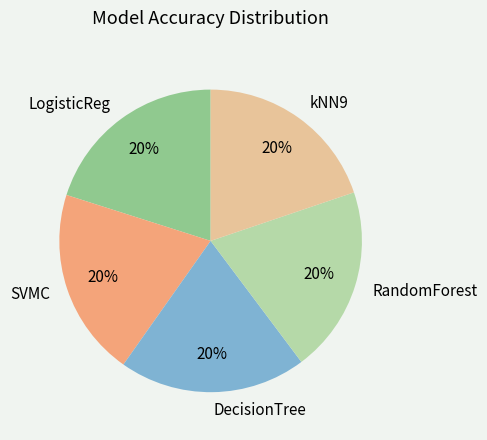

The SVMC slice represents 31% of the pie. True or false?

False